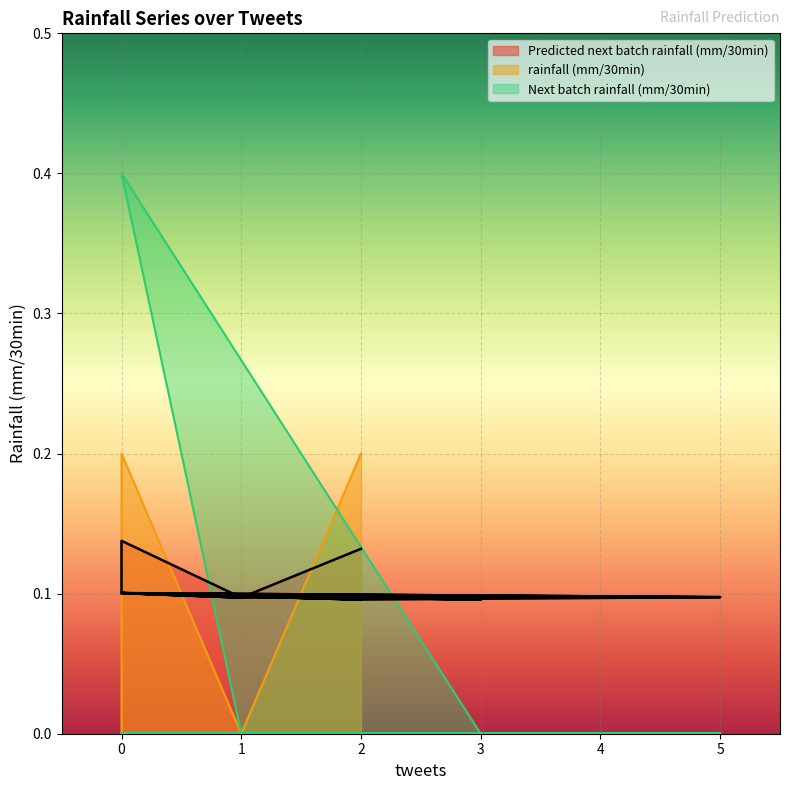

Which series has the largest total across all categories?

Predicted next batch rainfall (mm/30min)